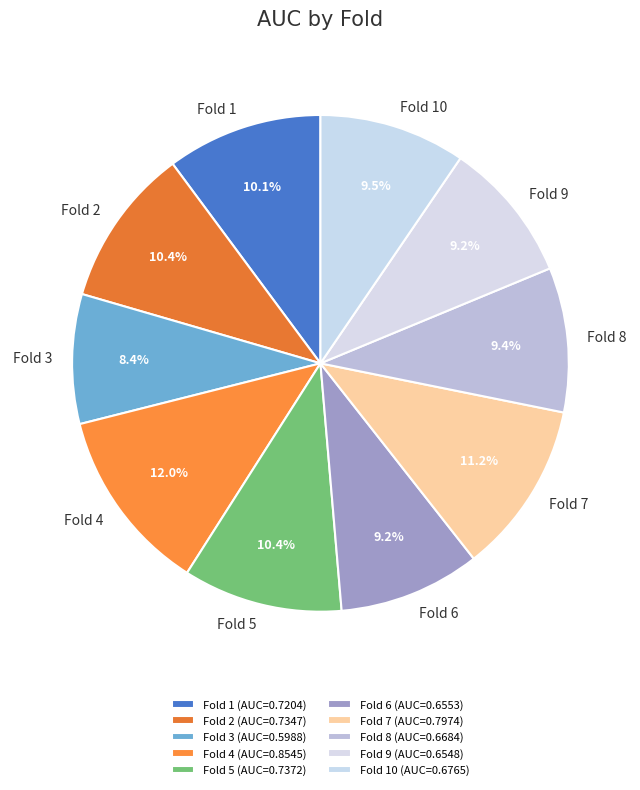

Is the sum of Fold 4 and Fold 1 greater than half?

No